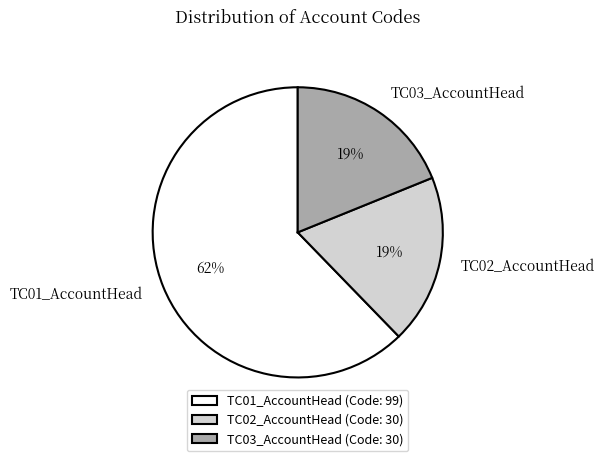

Is TC01_AccountHead the majority of the pie?

Yes